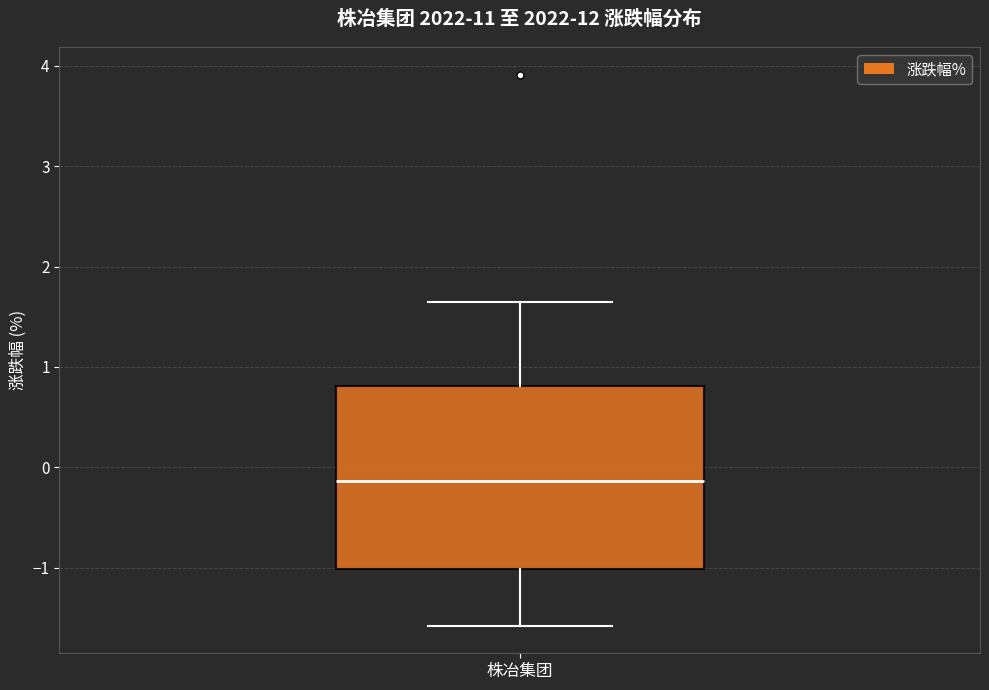

Read this box plot against the y-axis: the position of the median line, the range covered by the box, and the ends of both whiskers. The values are not printed on the chart, so give them approximately, as read against the axis.

median -0.1, box -1.0 to 0.8, whiskers -1.6 to 1.7